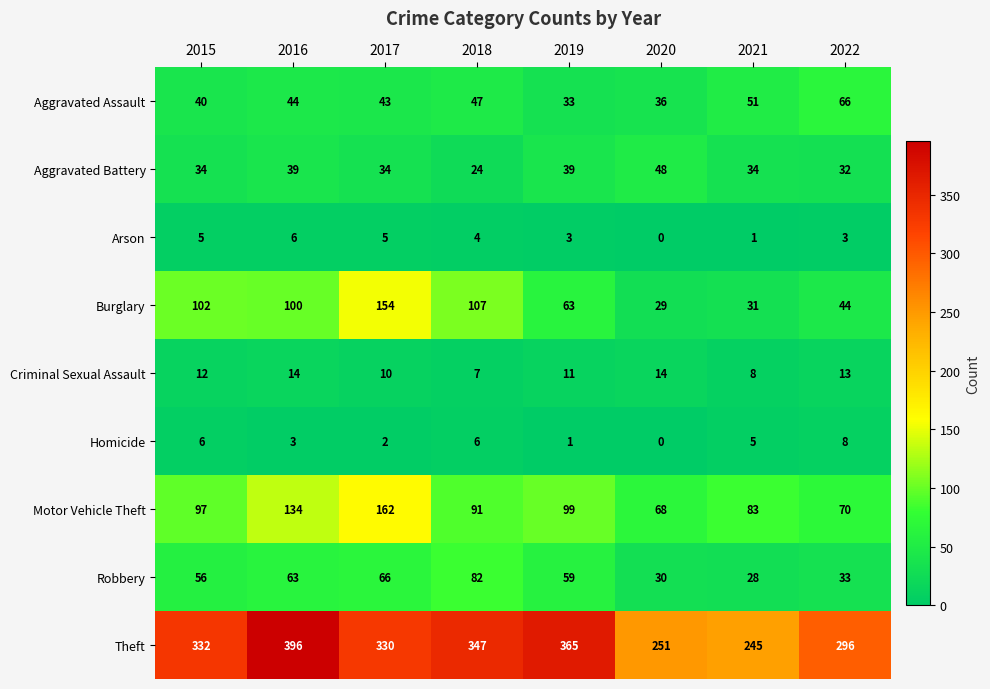

Where is Homicide nearest to the value 4?

2016